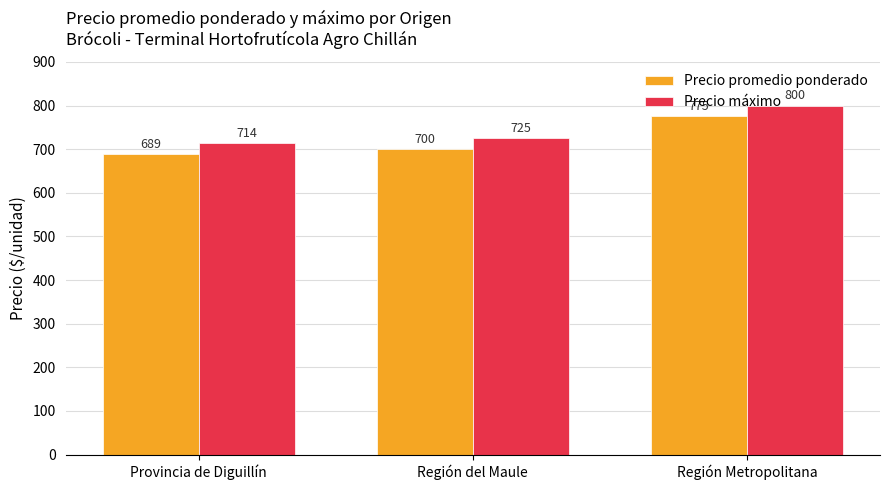

What position from the right is Región Metropolitana?

1